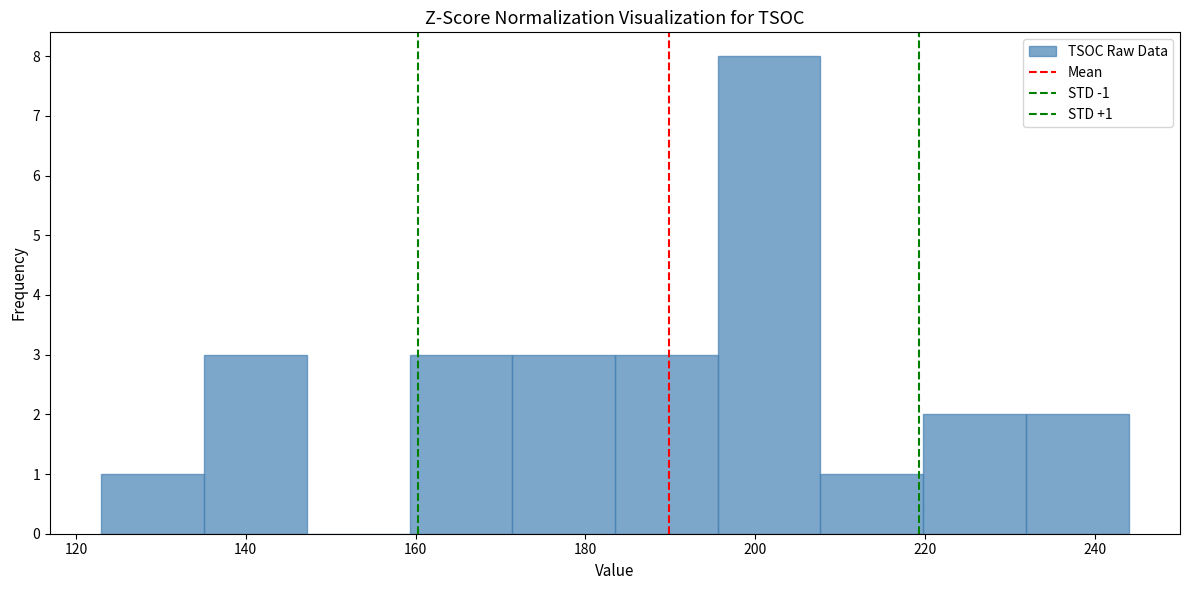

Over which range of the x-axis is the bar tallest?

196 to 208